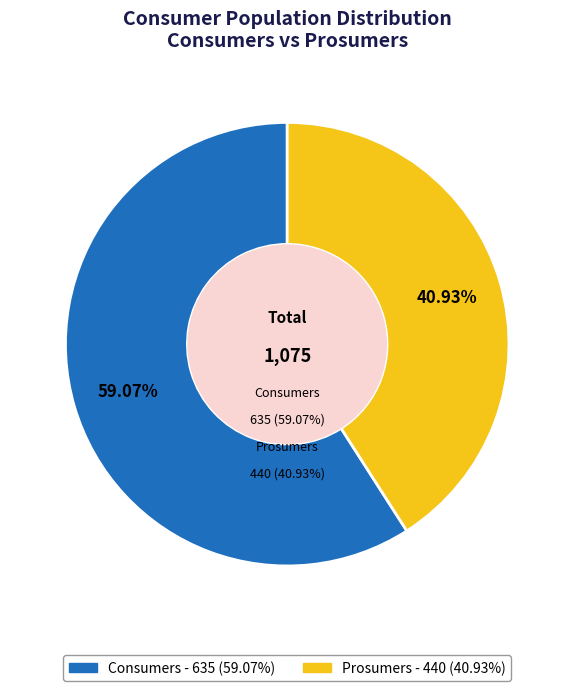

What percentage is the Prosumers slice, to the nearest percent?

41%